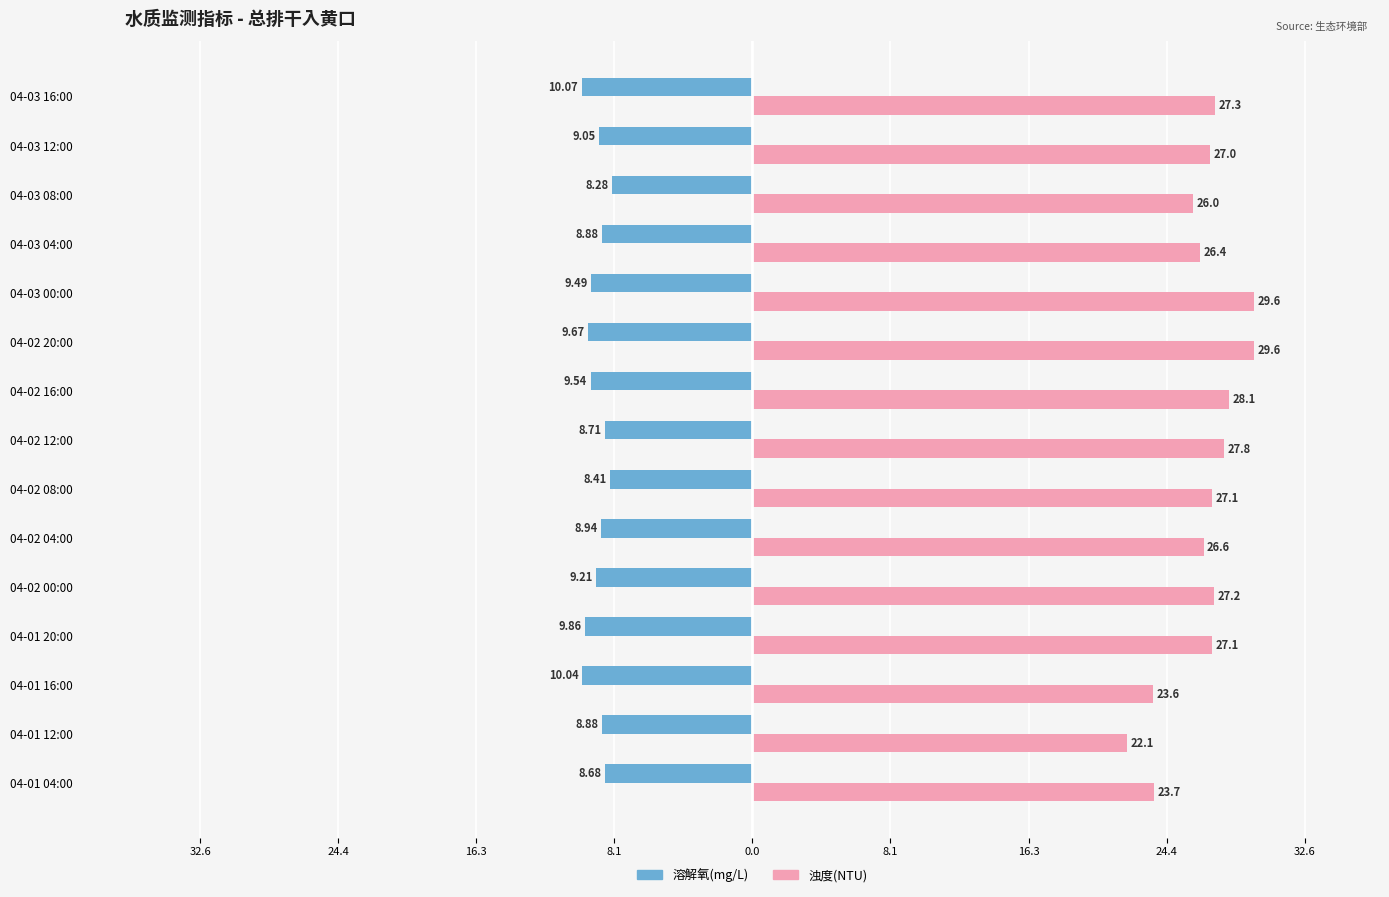

What are all the series names shown in the legend?

溶解氧(mg/L), 浊度(NTU)